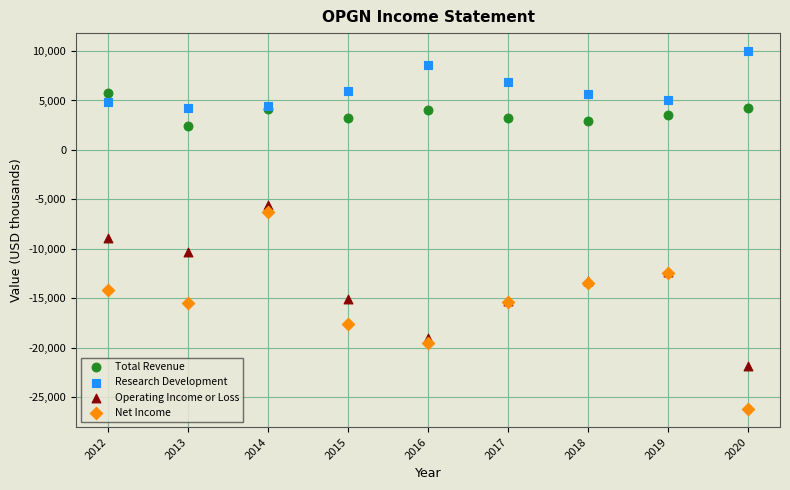

Which series contains the lowest Y value?

Net Income